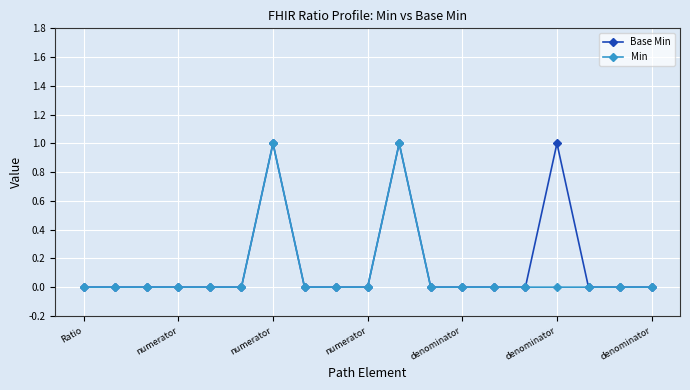

Count the number of categories in the chart.

19